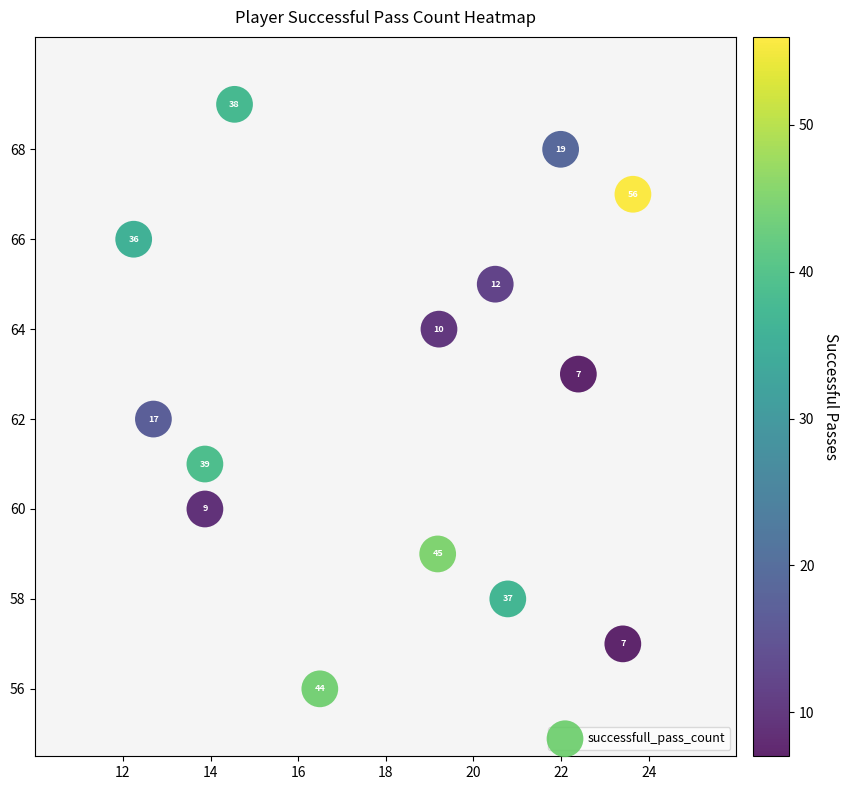

What is the range of Y values (max minus min)?

13